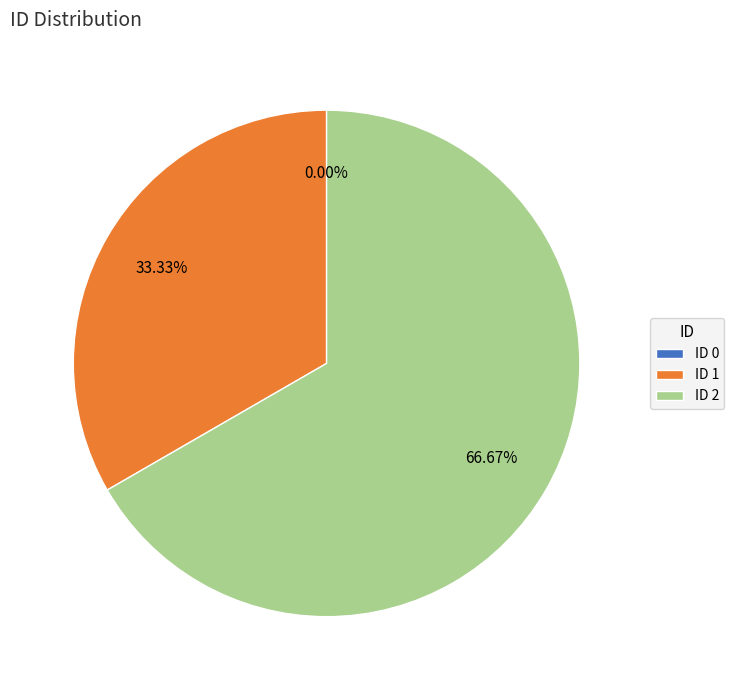

How many slices are in this pie chart?

3